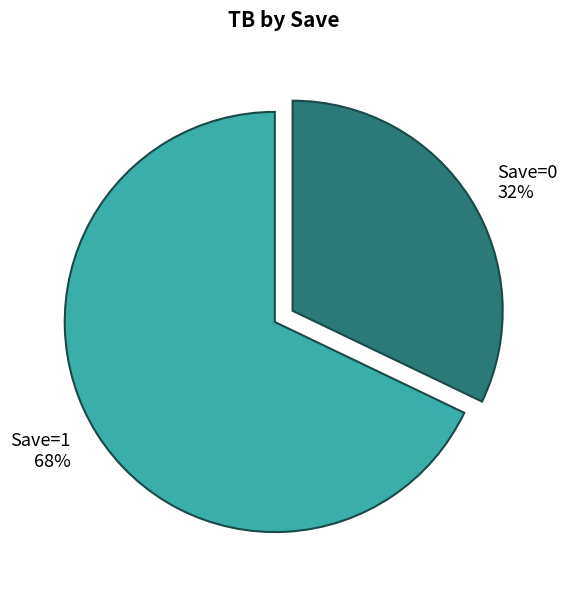

Which slice represents more than half of the pie?

Save=1